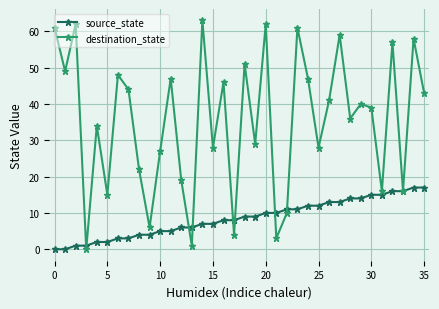

Rank the series by their average value, from highest to lowest.

destination_state, source_state